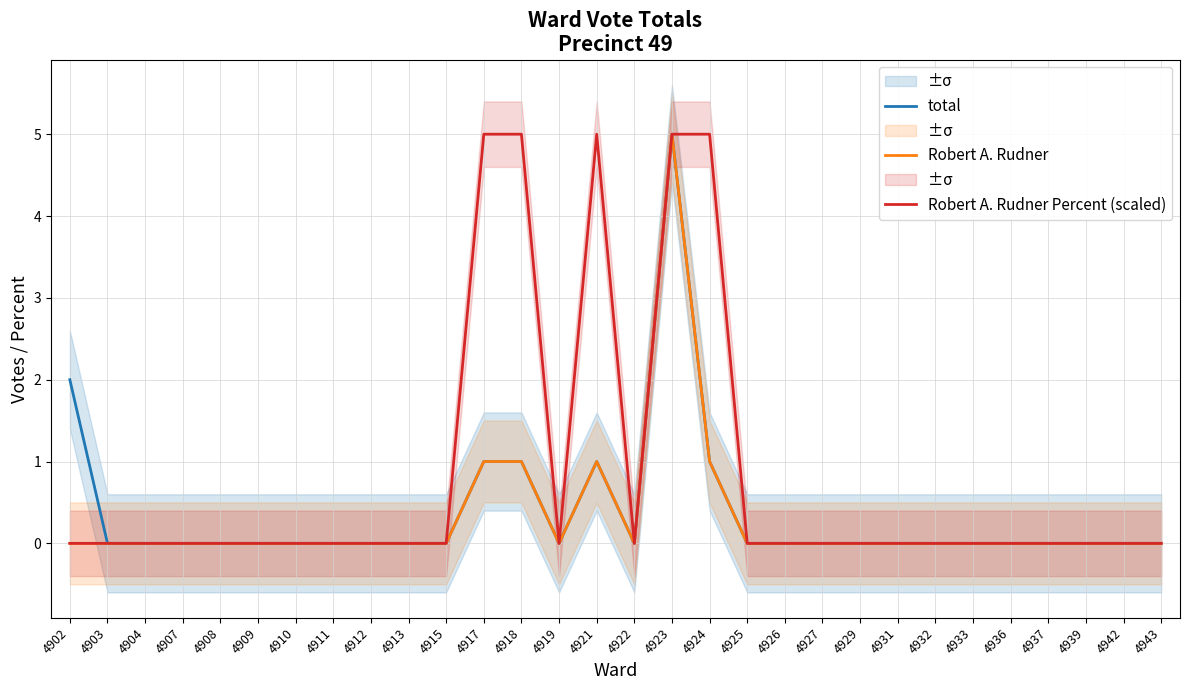

Which series has the largest total across all categories?

Robert A. Rudner Percent (scaled)